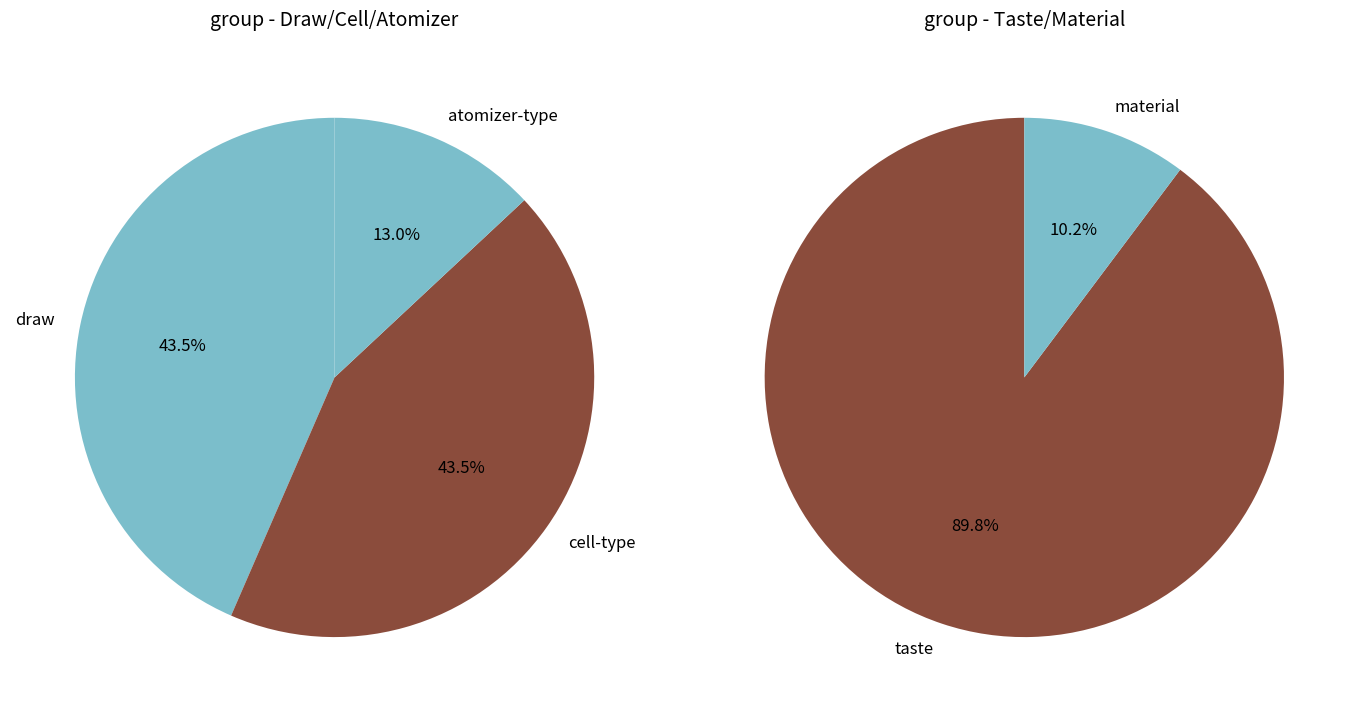

How many slices are in this pie chart?

5